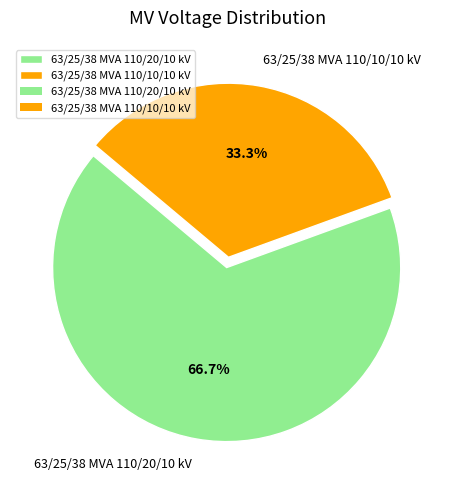

Which category has the biggest portion of the pie?

63/25/38 MVA 110/20/10 kV